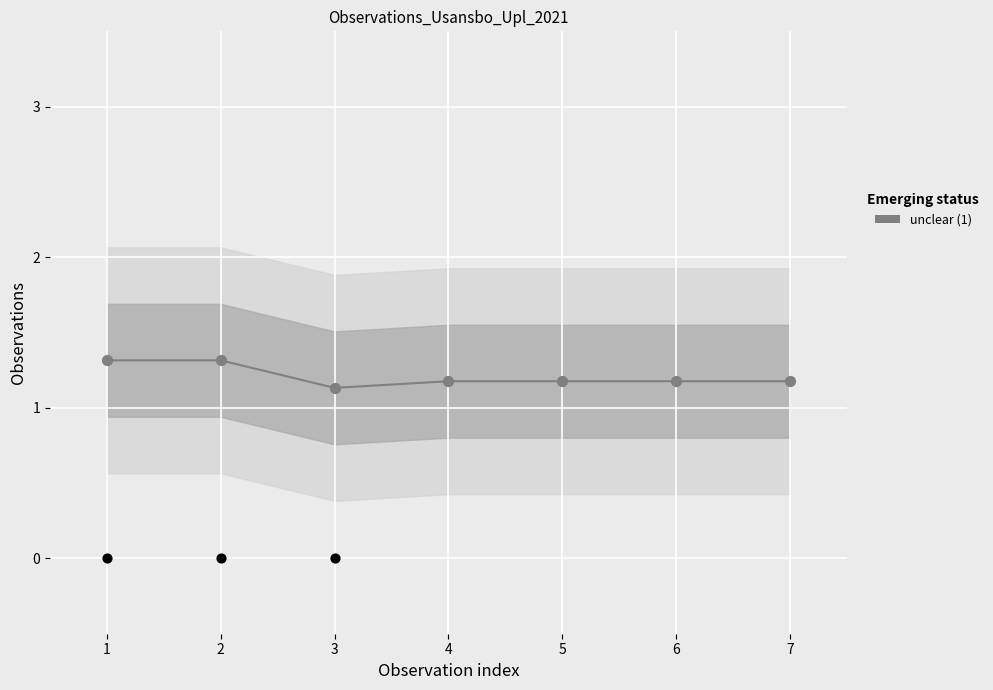

Which has a higher value, 4 or 1?

4